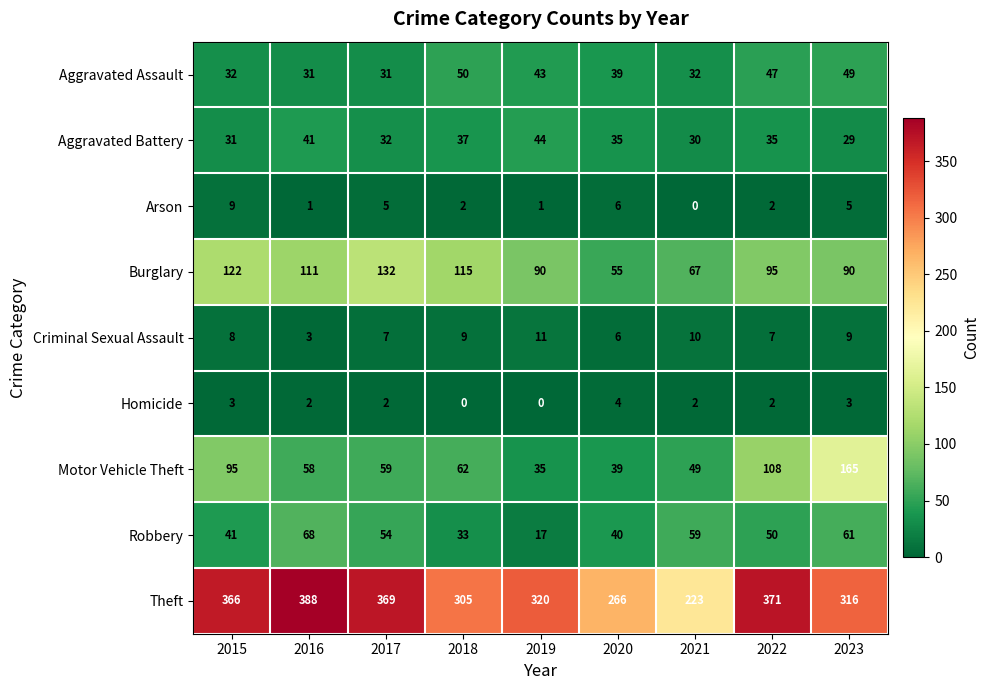

What is the difference between the Robbery values at 2019 and 2020?

23